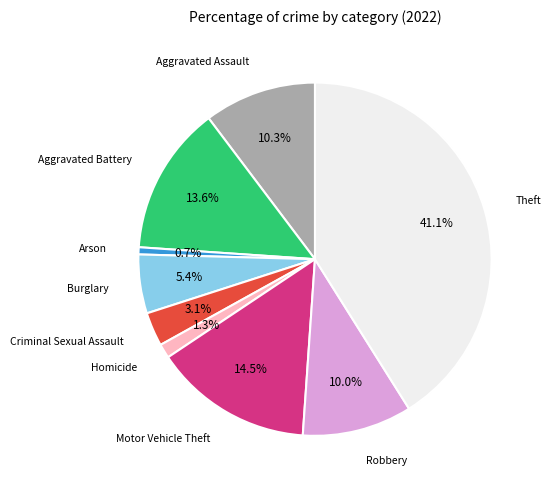

Is there any slice that represents more than half of the pie?

No